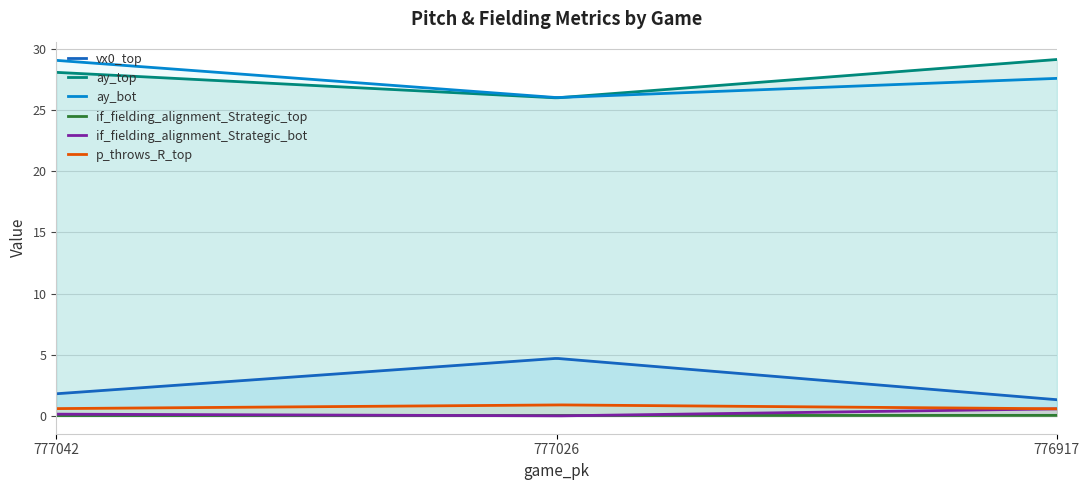

What are all the series names shown in the legend?

vx0_top, ay_top, ay_bot, if_fielding_alignment_Strategic_top, if_fielding_alignment_Strategic_bot, p_throws_R_top